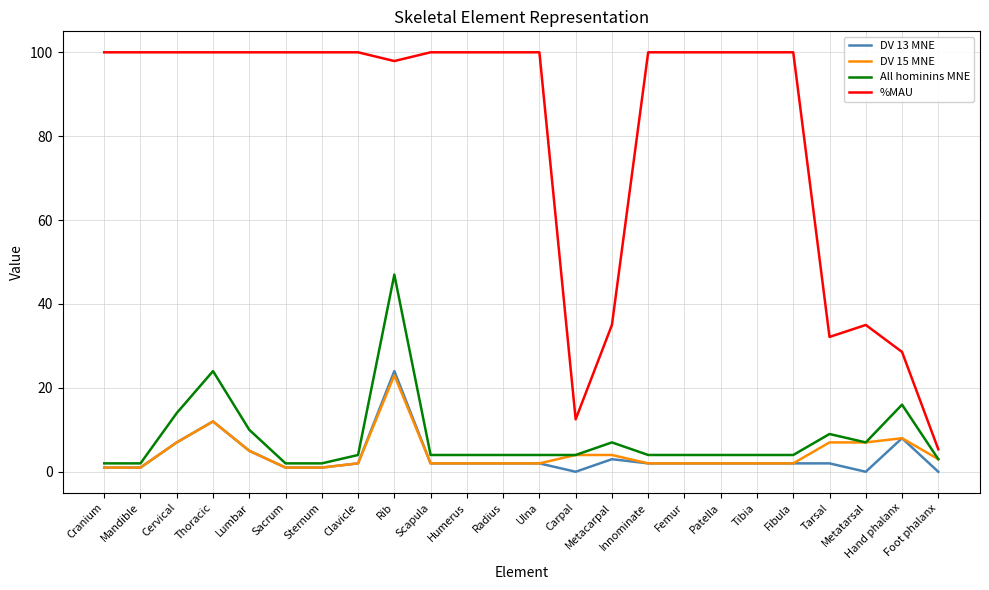

Which series has the largest range (max minus min)?

%MAU